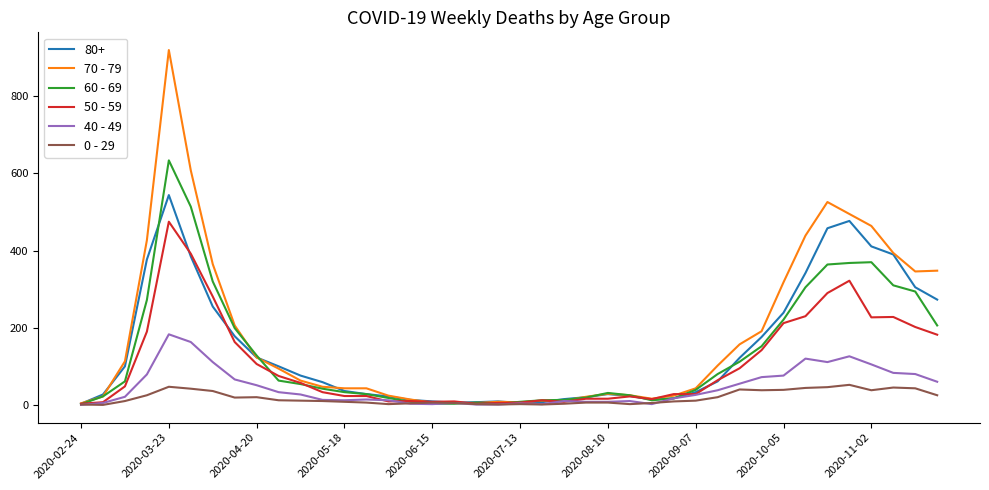

Which series has the largest range (max minus min)?

70 - 79